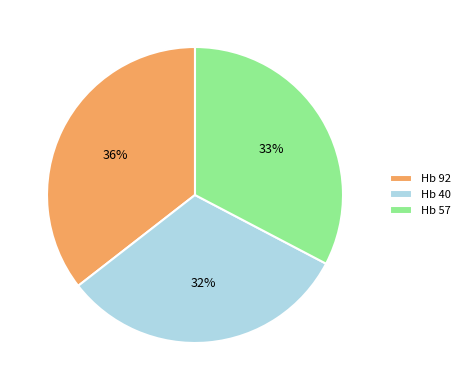

To the nearest percent, what is the difference between the largest and smallest slice percentages?

4%